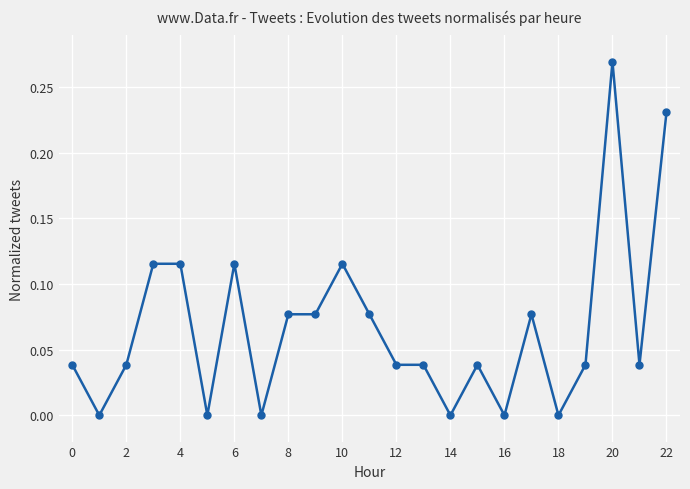

Is it true that the value at 14 is -0.1?

False